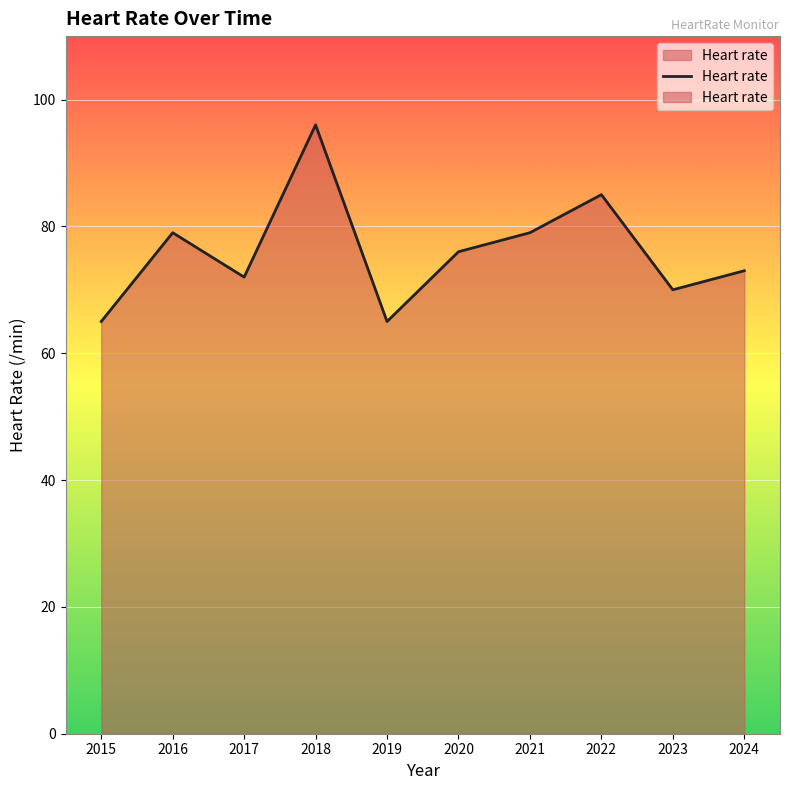

Which category has the lowest value across all series?

2015